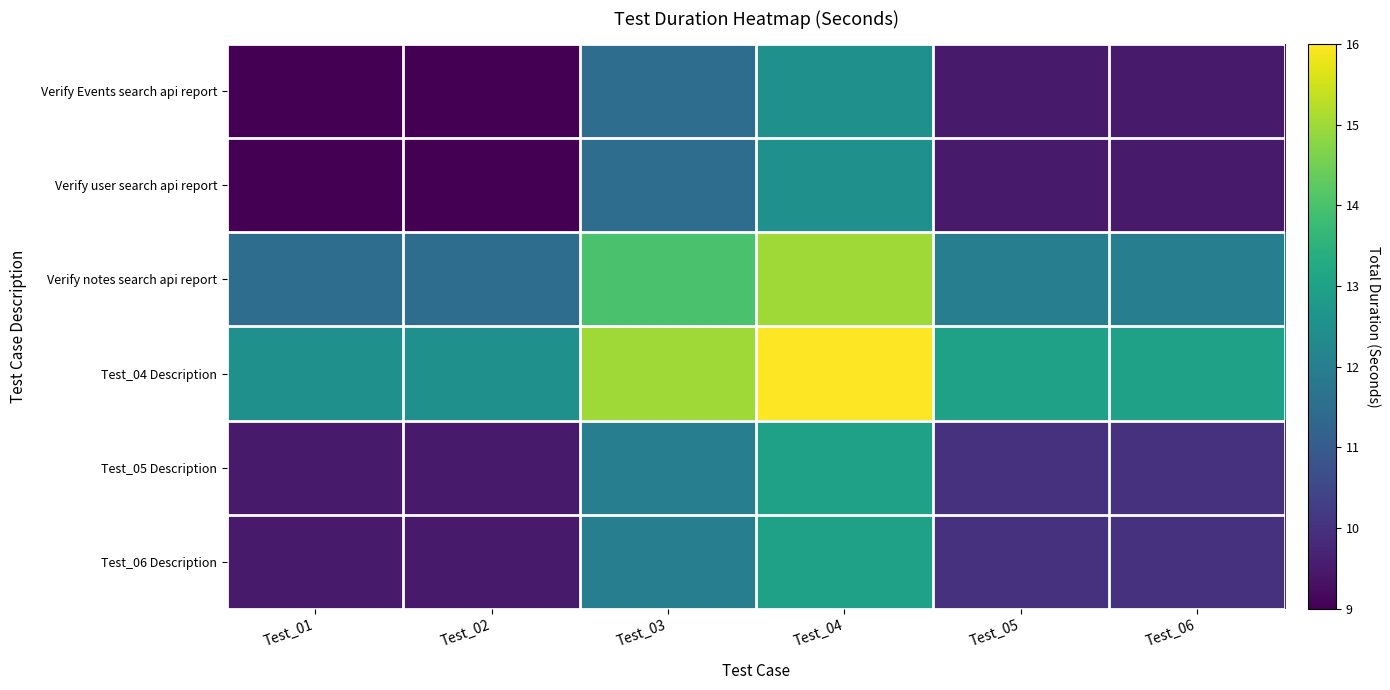

Which label corresponds to the largest value in the chart?

Test_04